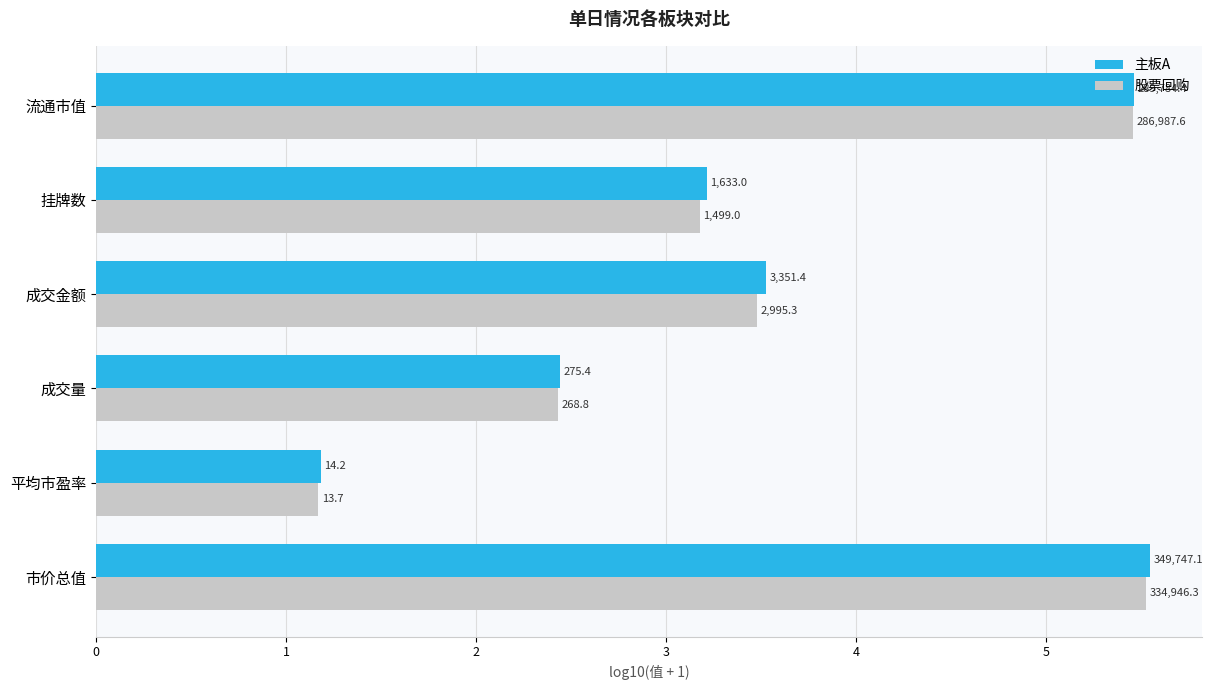

Reading left to right, extract all data points from this chart.

主板A: 5.5	1.2	2.4	3.5	3.2	5.5
股票回购: 5.5	1.2	2.4	3.5	3.2	5.5